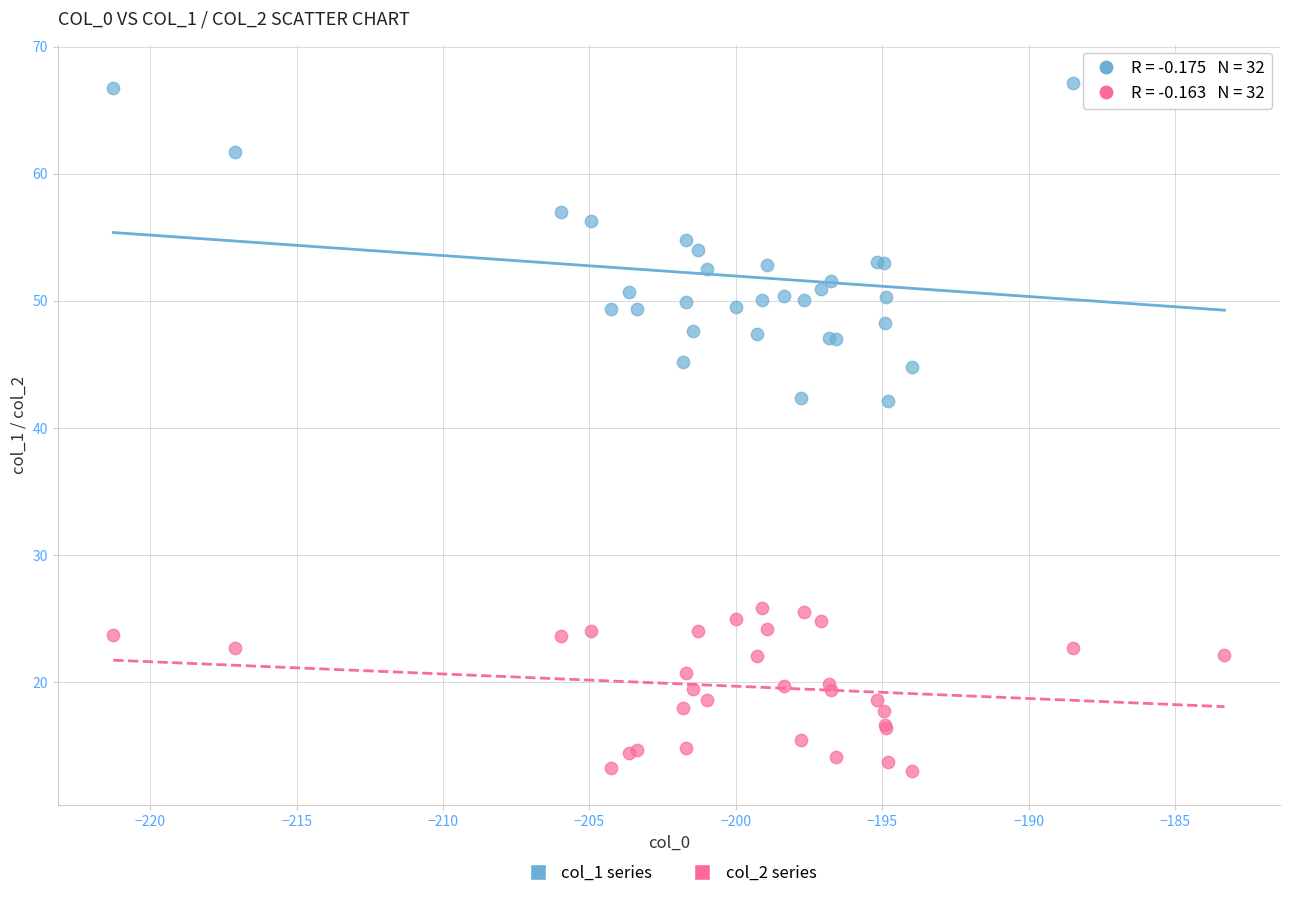

Which series contains the highest Y value?

col_1 series